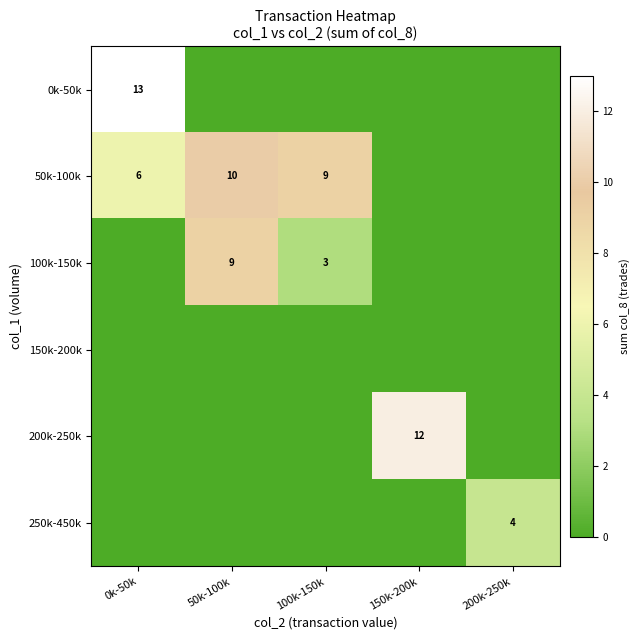

The 0k-50k series shows 6 at 0k-50k. True or false?

False